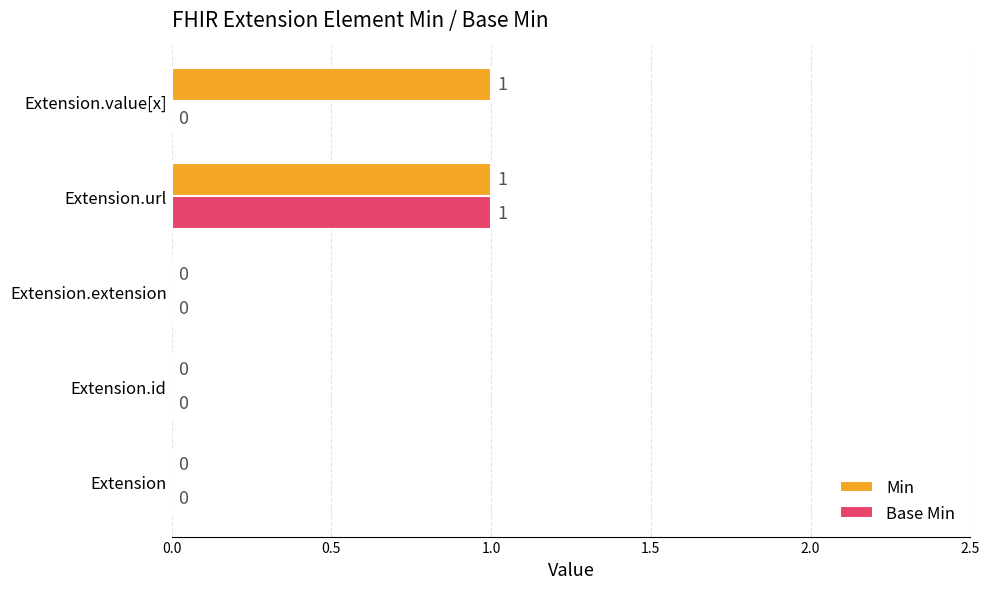

At which category is the sum across all series the highest?

Extension.url